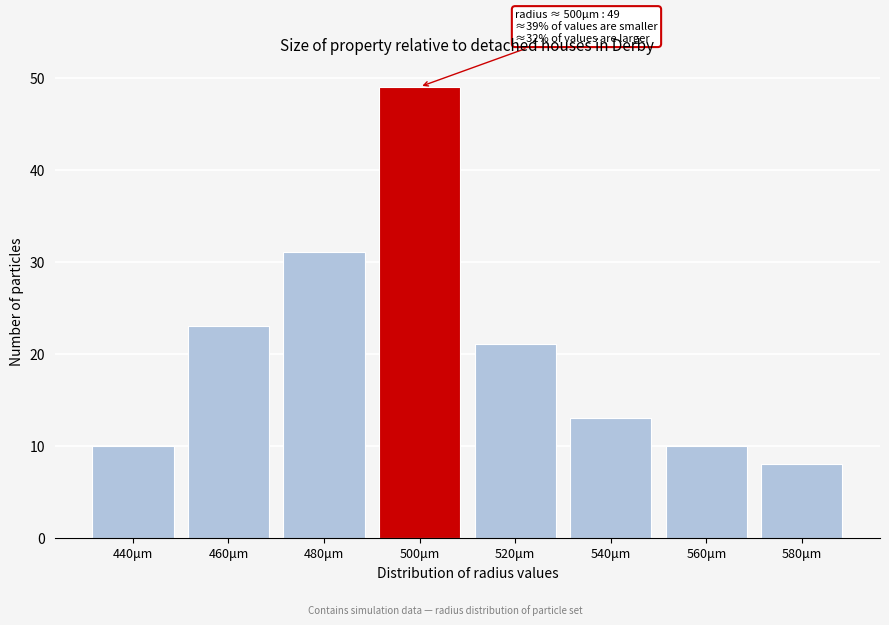

Reading left to right, transcribe all the data shown in this chart.

440μm=10	460μm=23	480μm=31	500μm=49	520μm=21	540μm=13	560μm=10	580μm=8